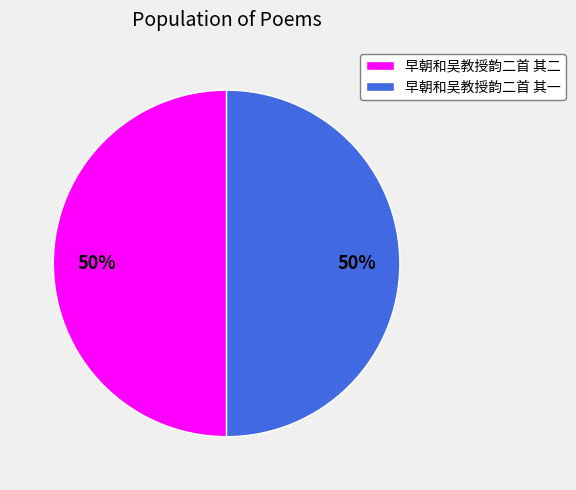

The 早朝和吴教授韵二首 其二 slice represents 50% of the pie. True or false?

True